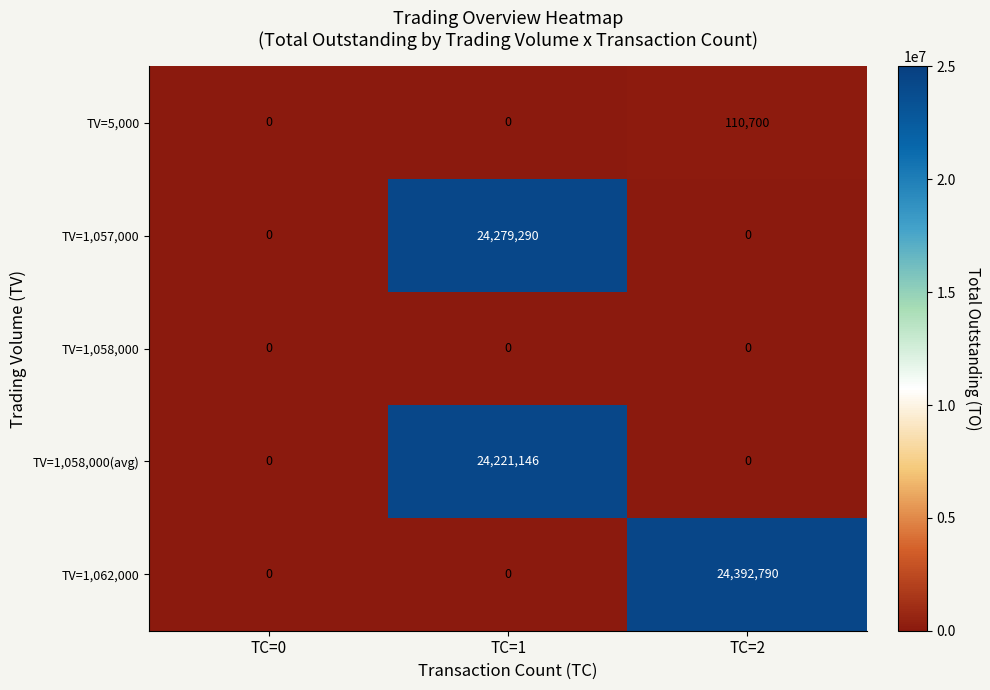

What is the difference between the maximum and minimum values in the TV=1,058,000(avg) series?

24221146